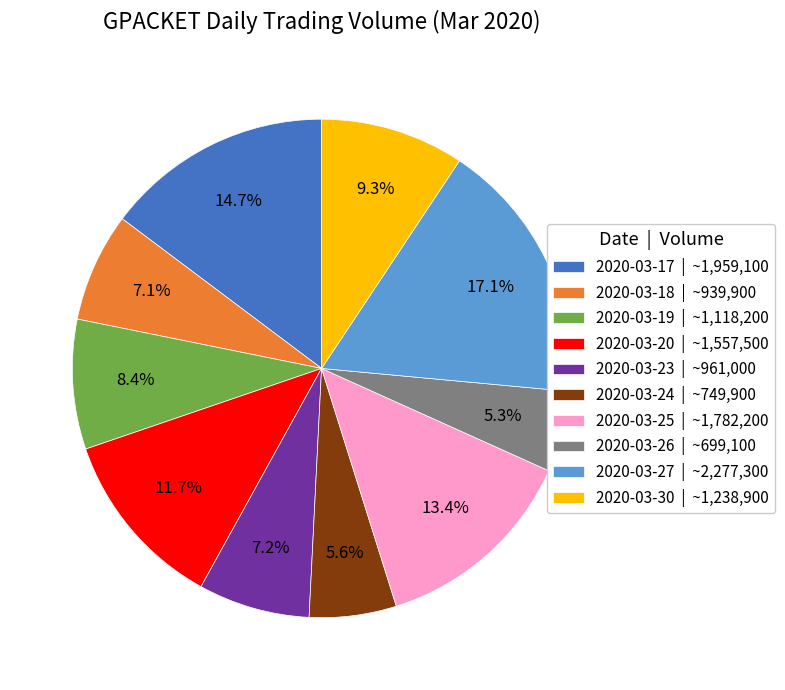

True or false: 2020-03-19 accounts for 8% of the total.

True